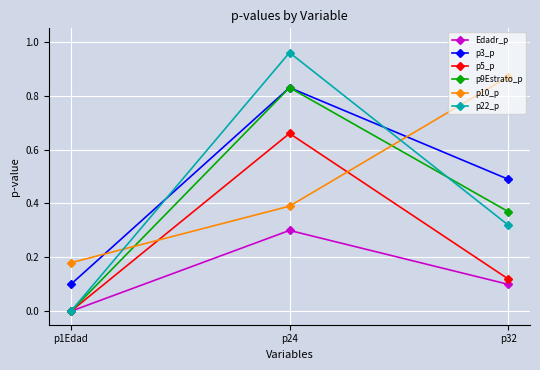

Which series changed the most between p1Edad and p32?

p10_p